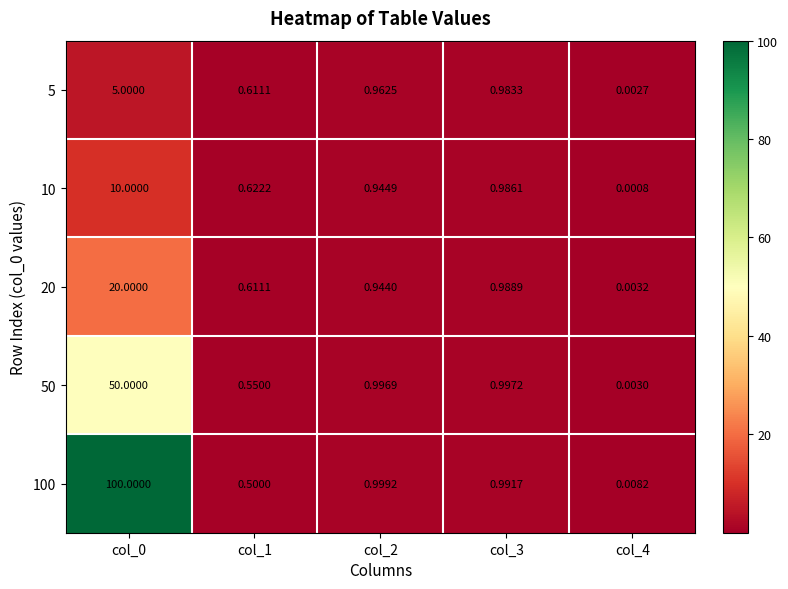

Is the value of 10 at col_1 greater than the value of 5 at col_1?

Yes